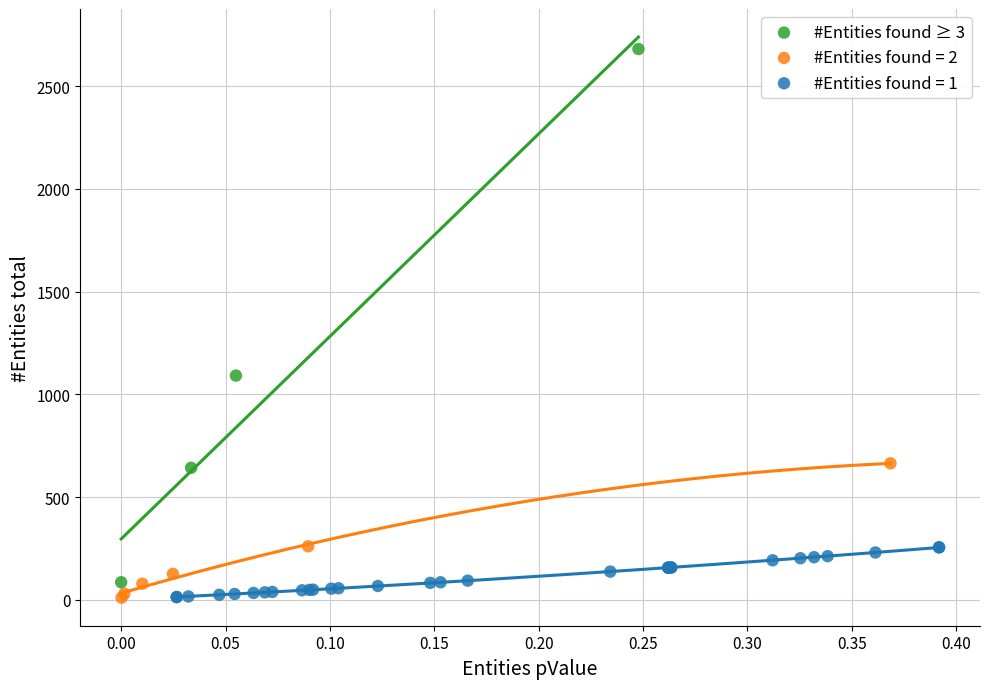

Which series has the largest Y range (max minus min)?

#Entities found ≥ 3